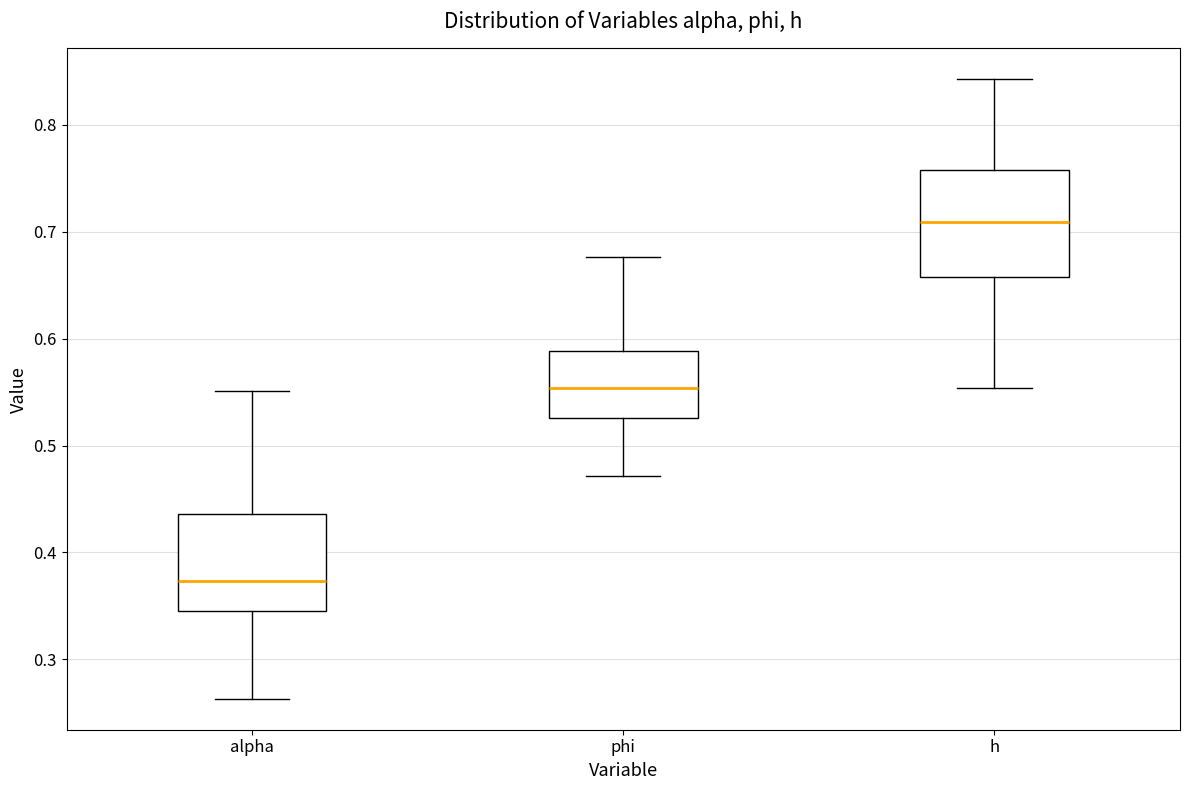

Reading left to right, transcribe this box plot: for each box, give where its median line is, the range the box spans, and where its two whiskers end, as read against the y-axis. The values are not printed on the chart, so give them approximately, as read against the axis.

alpha: median 0.37, box 0.35 to 0.44, whiskers 0.26 to 0.55
phi: median 0.55, box 0.53 to 0.59, whiskers 0.47 to 0.68
h: median 0.71, box 0.66 to 0.76, whiskers 0.55 to 0.84